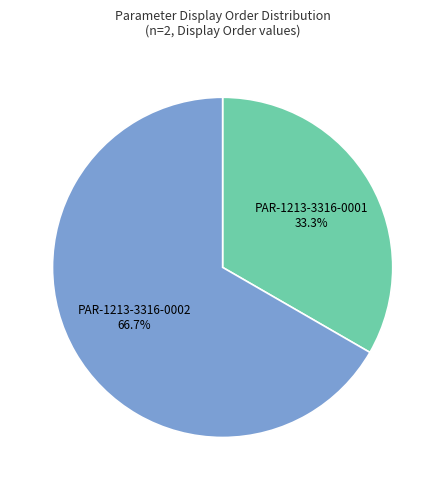

What is the smallest slice in the pie chart?

PAR-1213-3316-0001